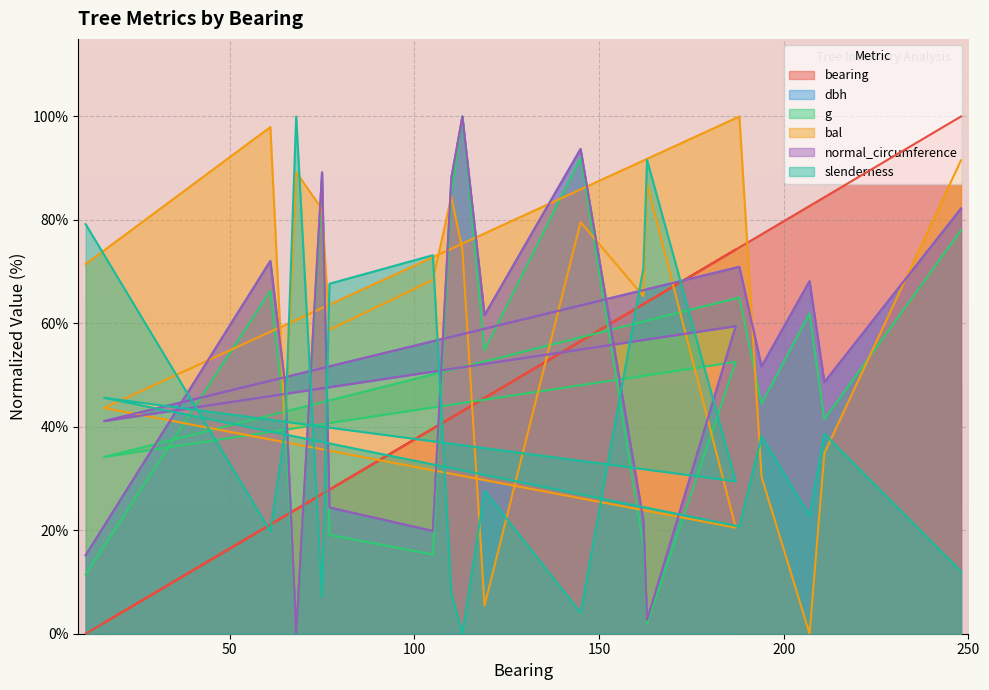

Read the dbh value at 194.

51.7